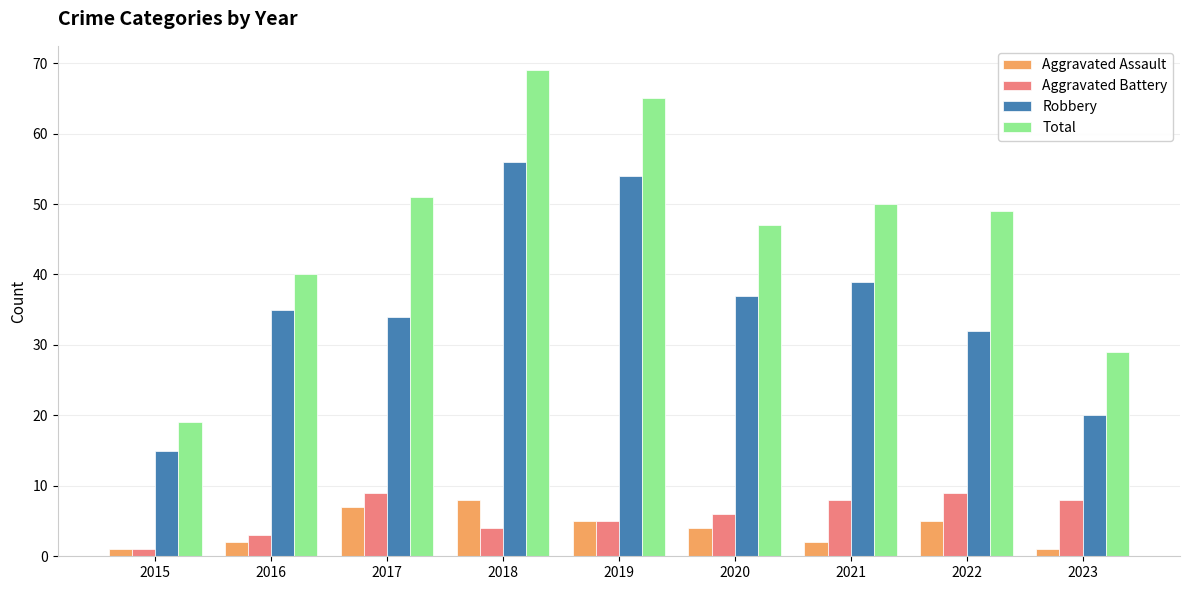

Reading left to right, extract all data points from this chart.

Aggravated Assault: 2015=1	2016=2	2017=7	2018=8	2019=5	2020=4	2021=2	2022=5	2023=1
Aggravated Battery: 2015=1	2016=3	2017=9	2018=4	2019=5	2020=6	2021=8	2022=9	2023=8
Robbery: 2015=15	2016=35	2017=34	2018=56	2019=54	2020=37	2021=39	2022=32	2023=20
Total: 2015=19	2016=40	2017=51	2018=69	2019=65	2020=47	2021=50	2022=49	2023=29